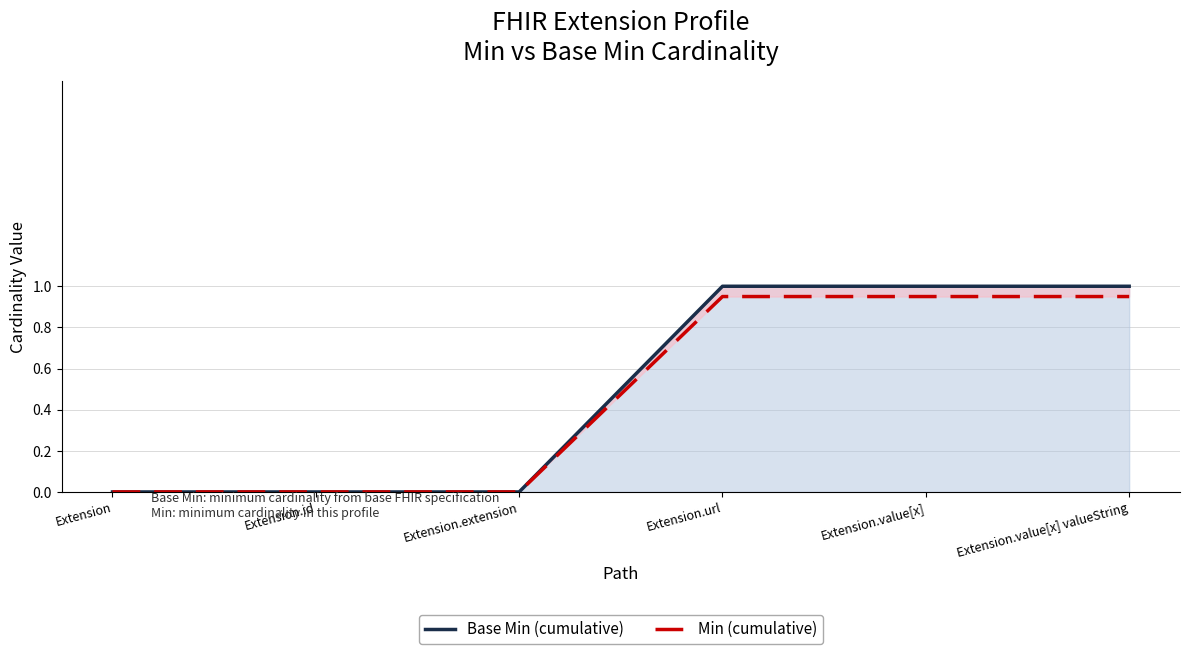

How many values in Base Min (cumulative) are above zero?

3